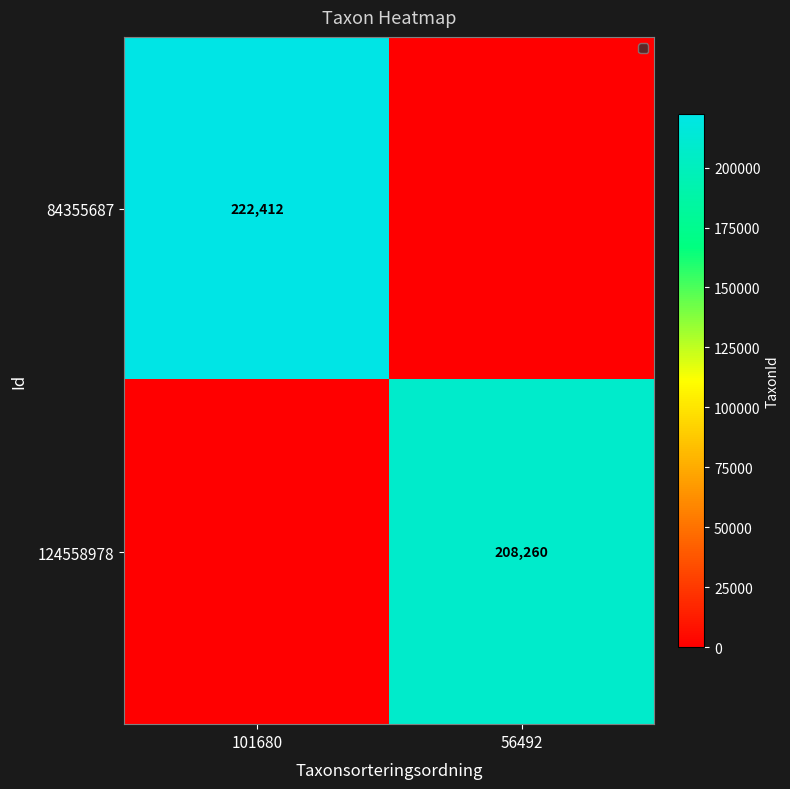

Is the value of 124558978 at 56492 greater than the value of 84355687 at 101680?

No